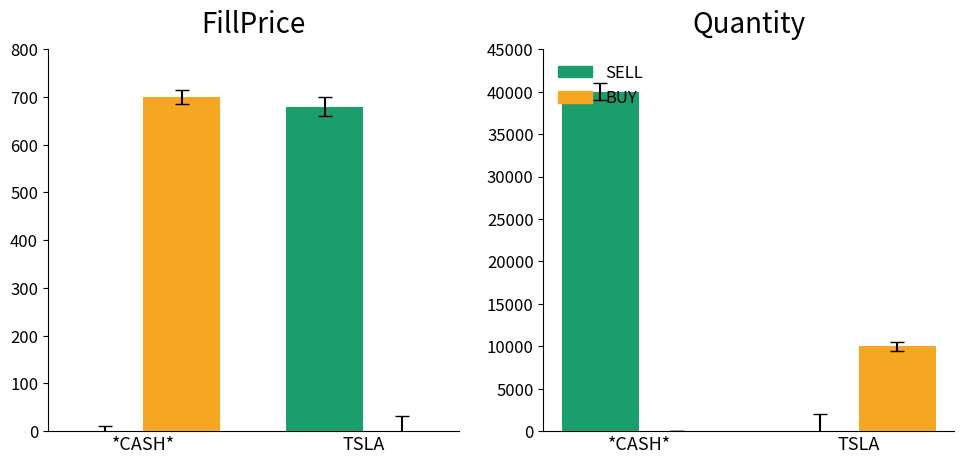

Are the bars grouped side by side (vs. stacked)?

Yes